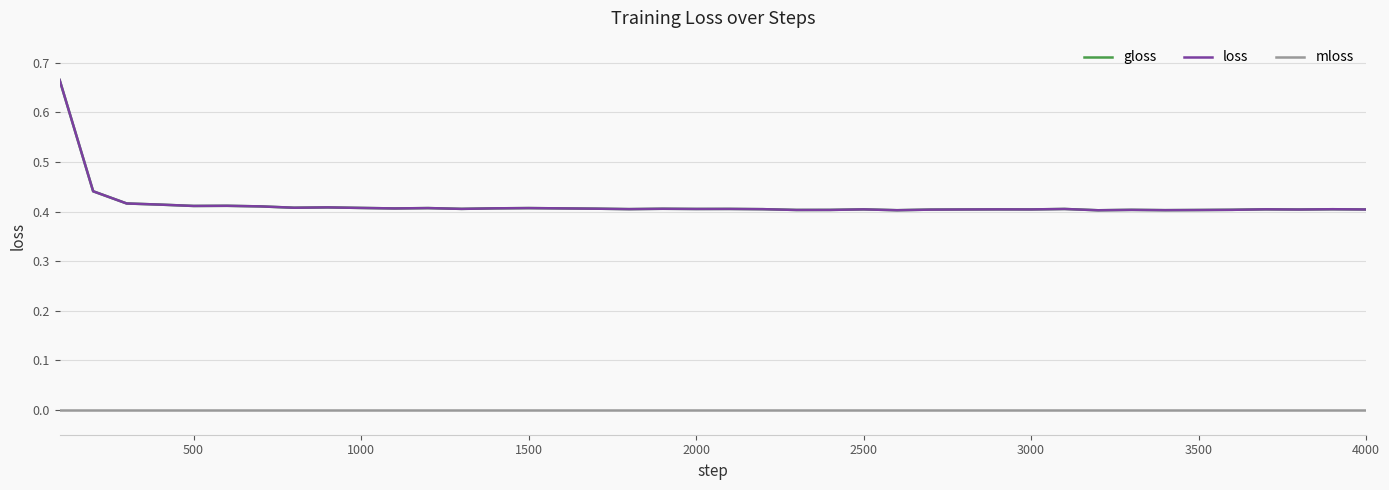

Does the chart display data point markers on the line(s)?

No